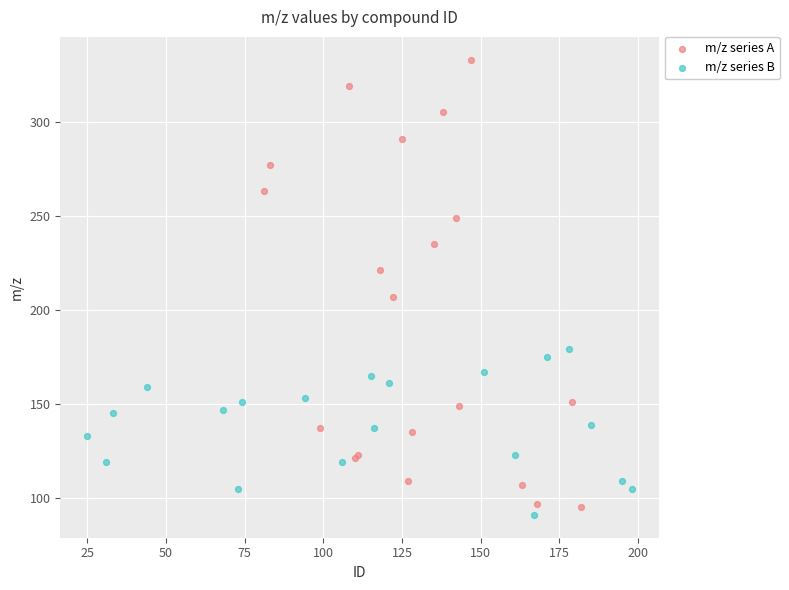

Which series has the largest Y range (max minus min)?

m/z series A